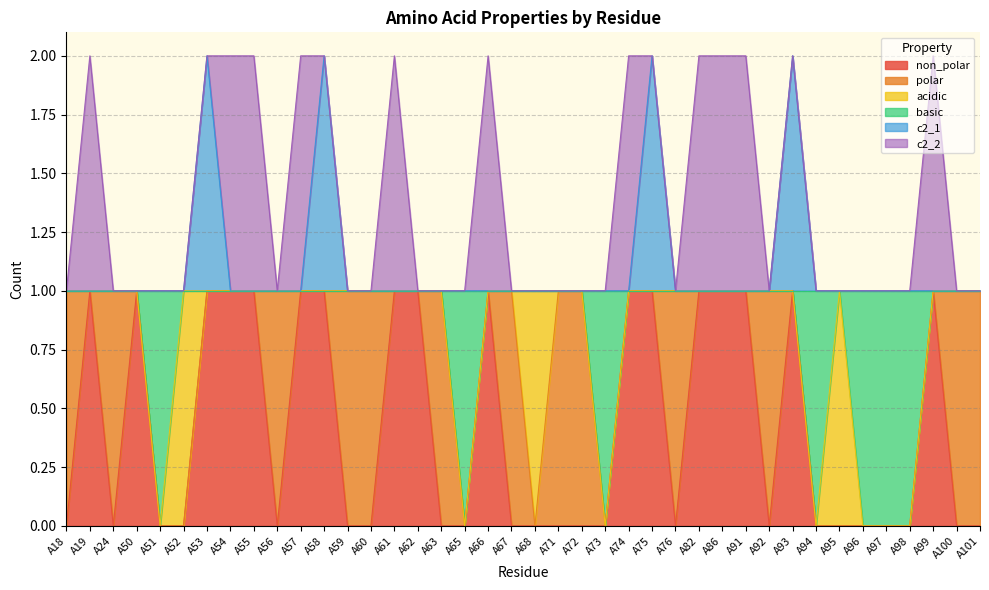

Does the chart have visible grid lines?

Yes